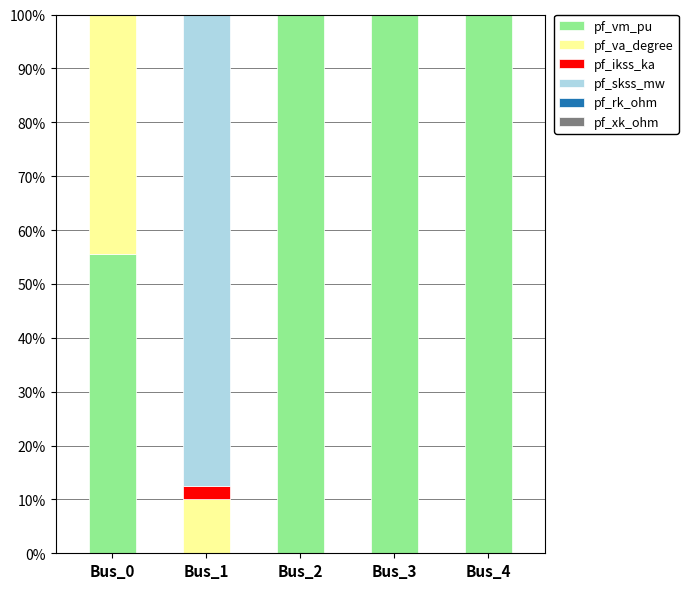

What is the maximum value for pf_vm_pu?

100.0